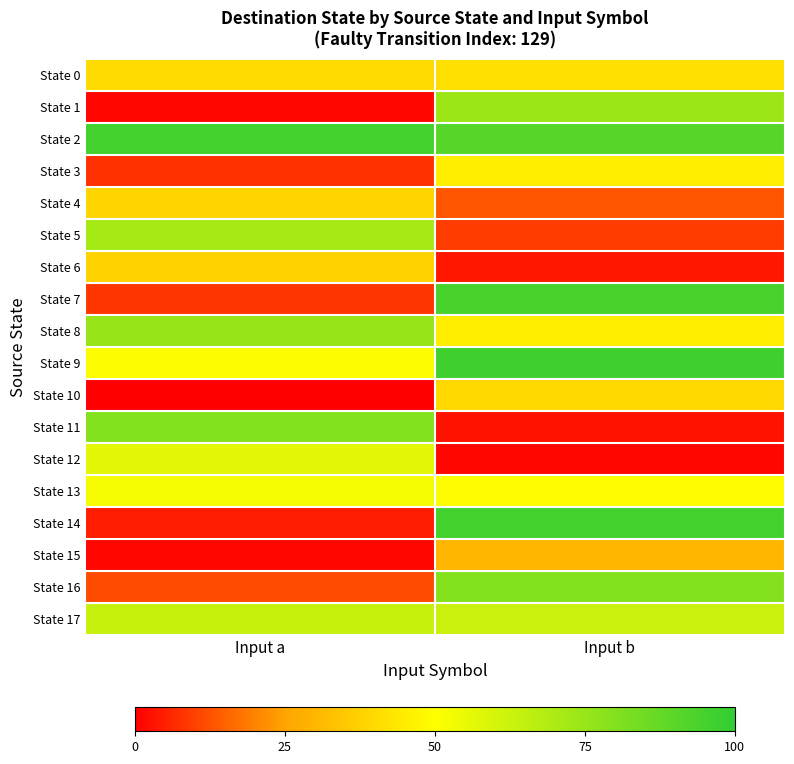

Which series has the largest range (max minus min)?

State 14